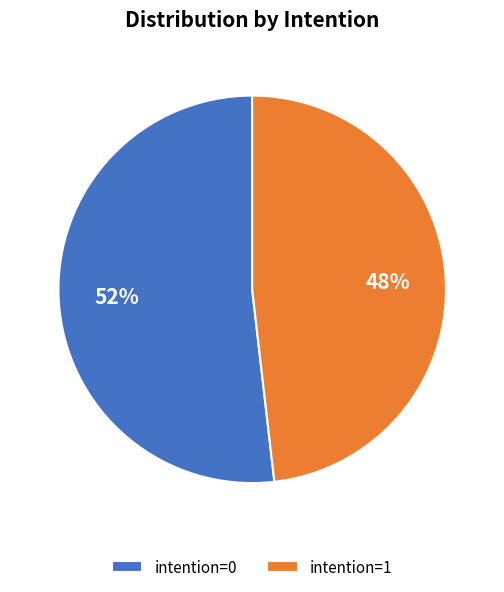

To the nearest percent, what is the average slice percentage?

50%